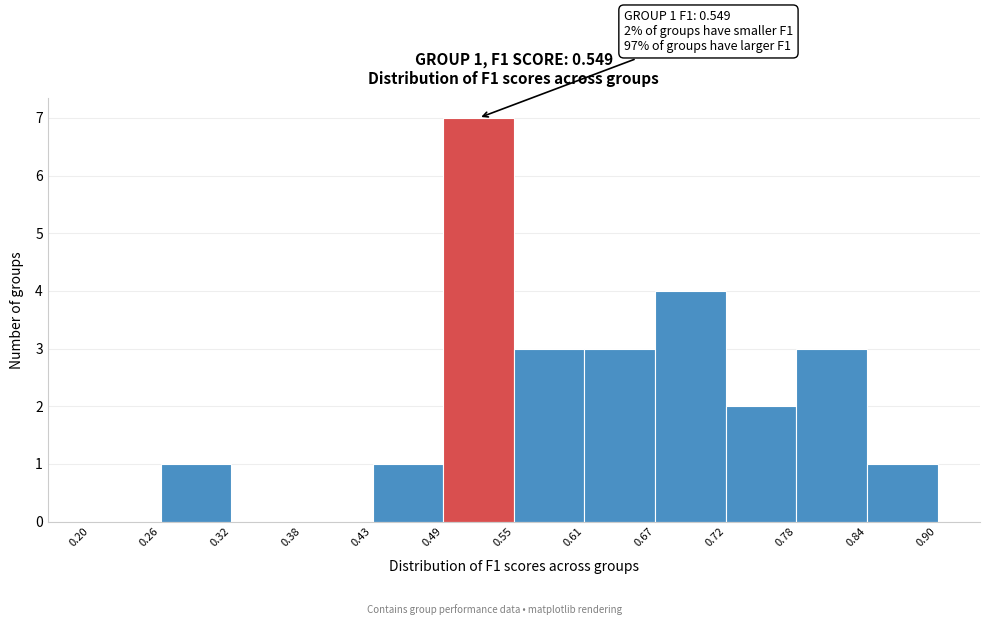

Over which range of the x-axis is the bar tallest?

0.49 to 0.55